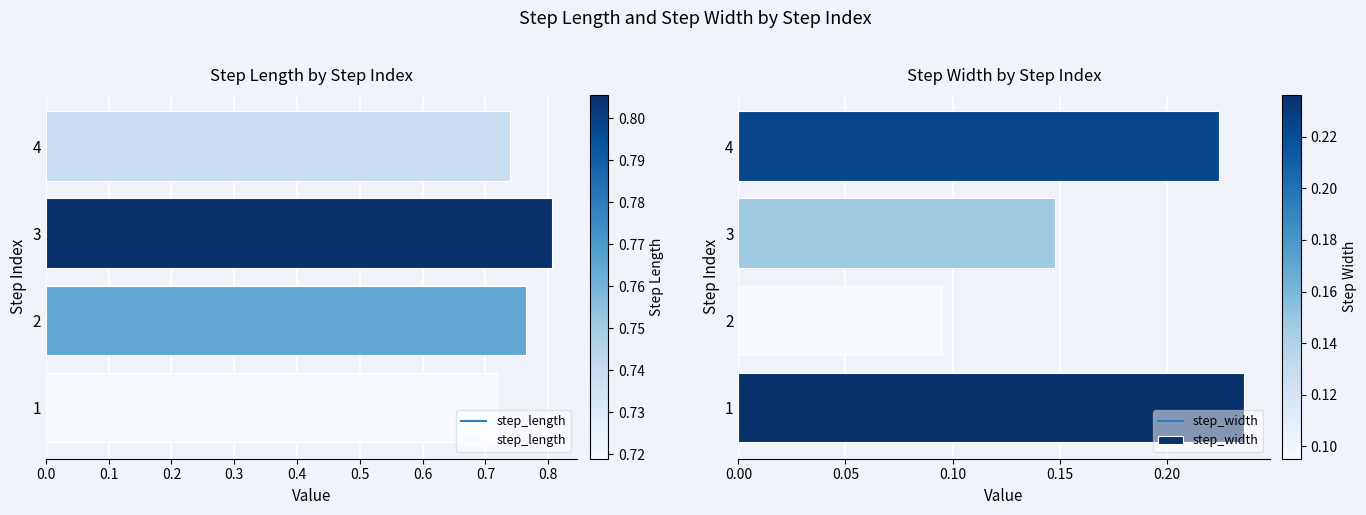

The value of step_length at 2 is 0.5. True or false?

False